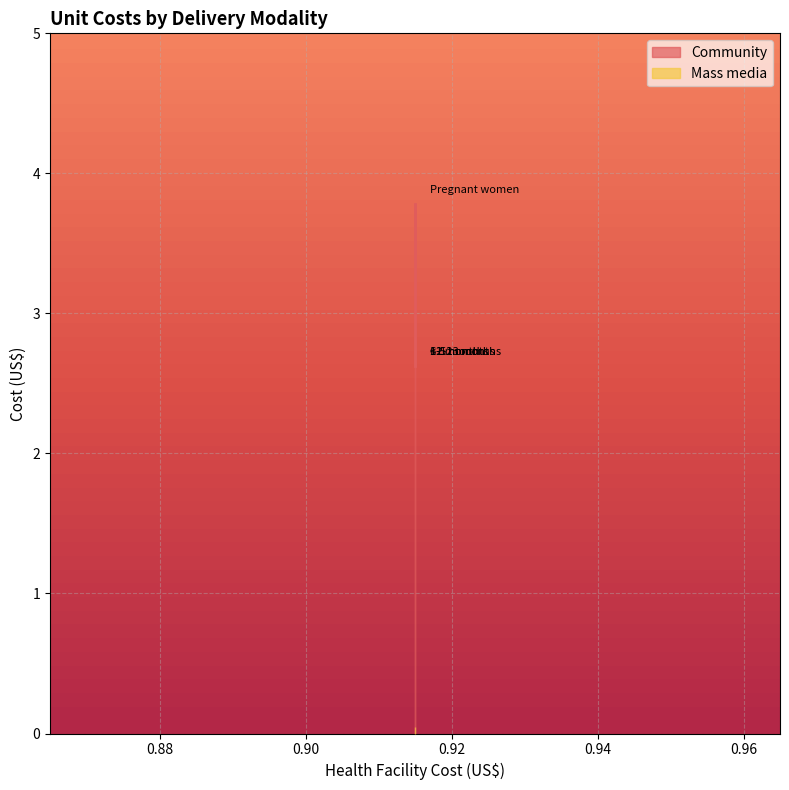

What position from the left is 1-5 months?

3